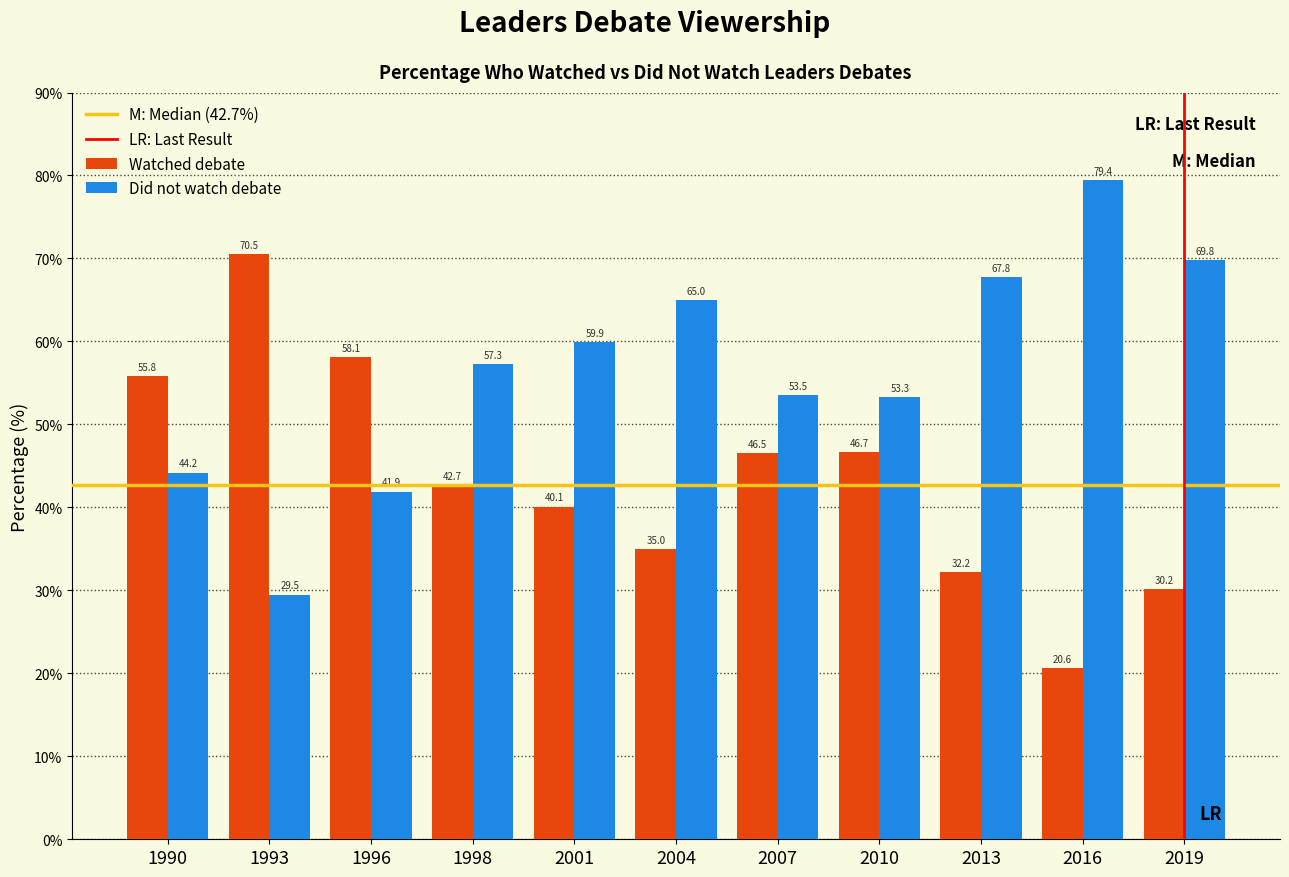

Reading right to left, list all the values displayed in this chart.

Watched debate: 2019=30.2	2016=20.6	2013=32.2	2010=46.7	2007=46.5	2004=35.0	2001=40.1	1998=42.7	1996=58.1	1993=70.5	1990=55.8
Did not watch debate: 2019=69.8	2016=79.4	2013=67.8	2010=53.3	2007=53.5	2004=65.0	2001=59.9	1998=57.3	1996=41.9	1993=29.5	1990=44.2